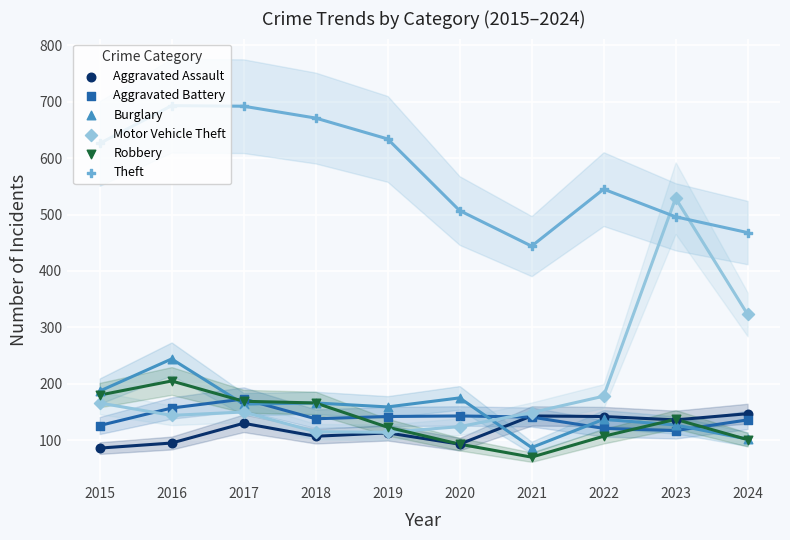

Which series contains the lowest Y value?

Robbery